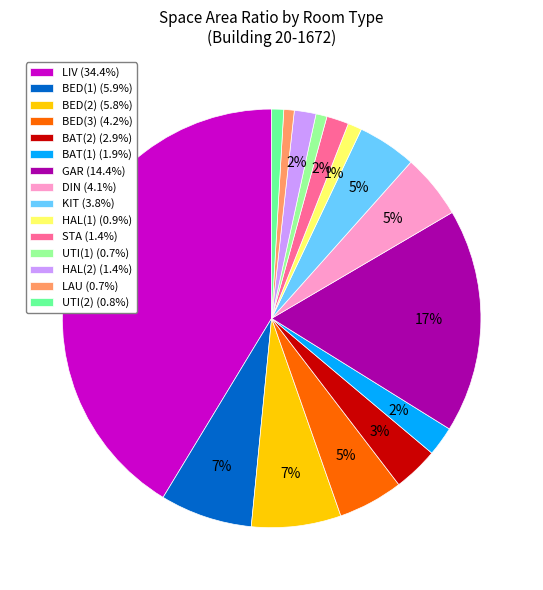

To the nearest percent, what percentage of the pie is HAL(2)?

2%